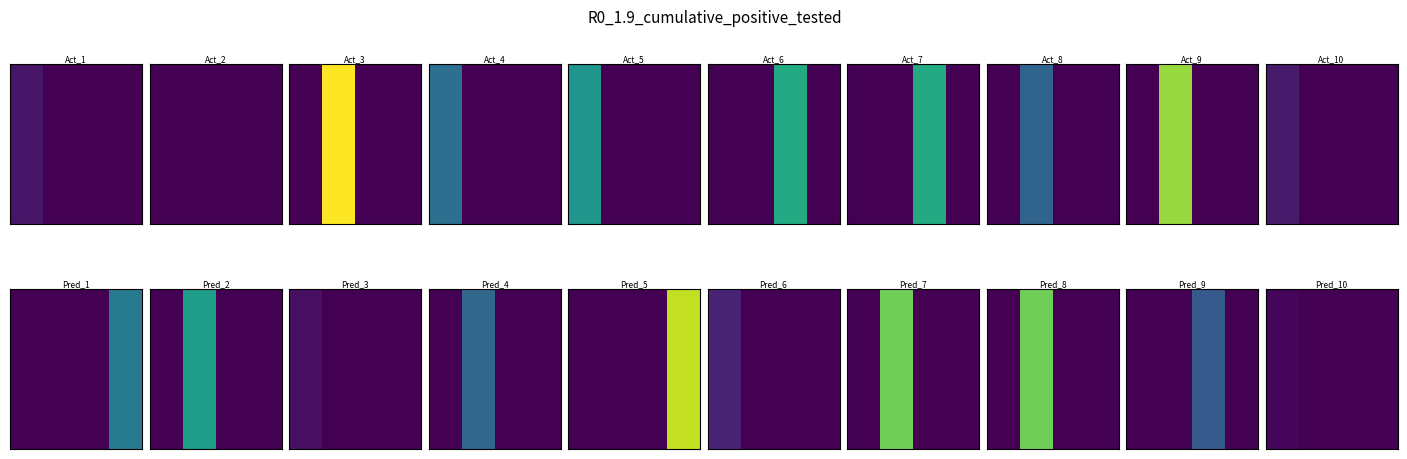

What is the average value?

2